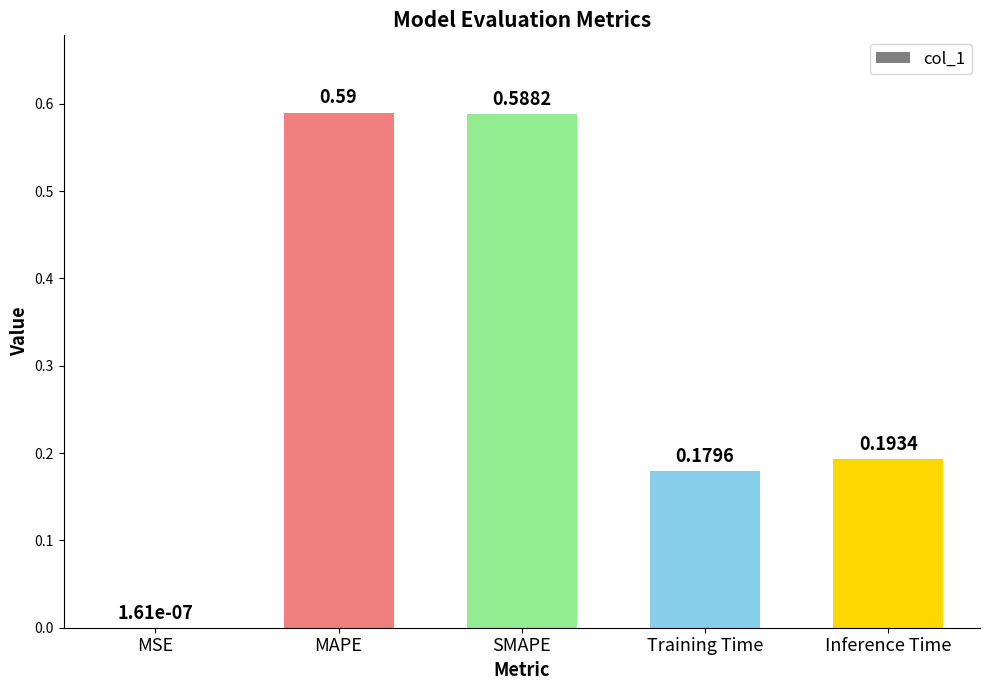

Which has a higher value, MAPE or SMAPE?

MAPE